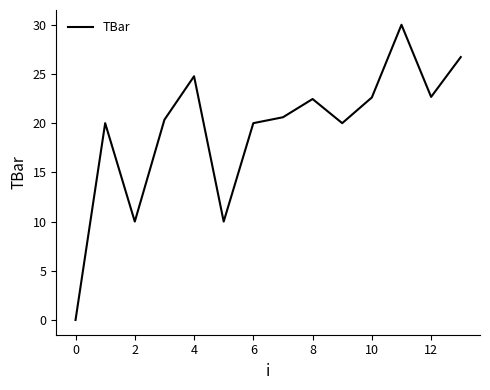

What is the difference between the maximum and second lowest values?

20.0